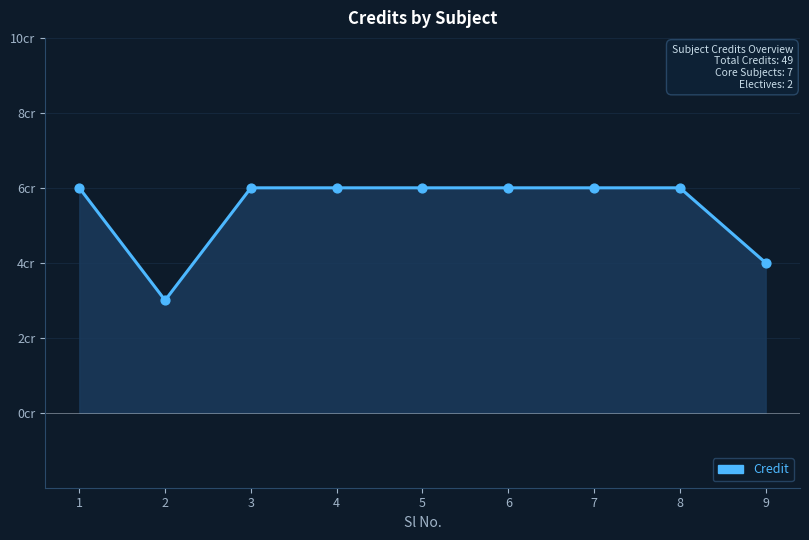

What is the change in value from 8 to 9?

-2